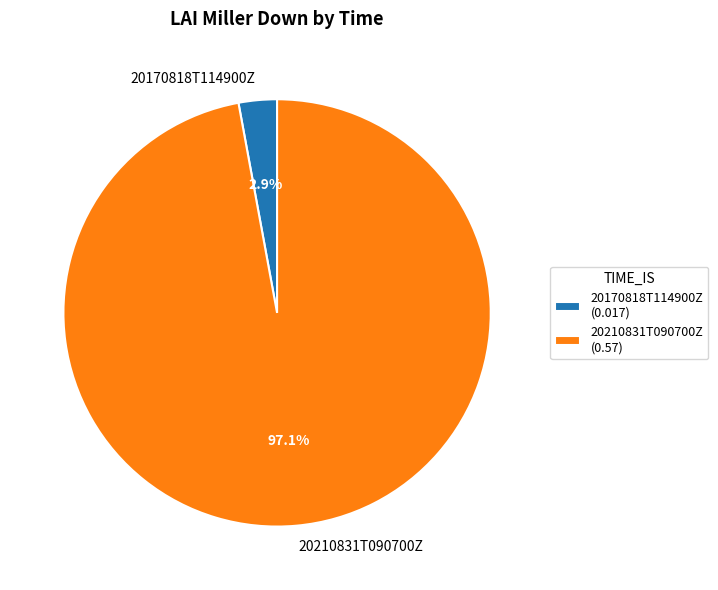

Rank the categories by value from lowest to highest.

20170818T114900Z, 20210831T090700Z